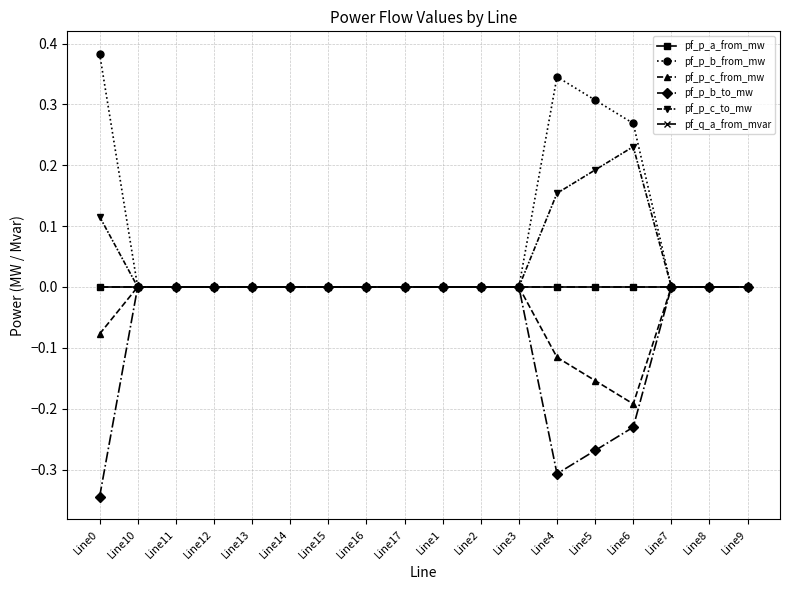

Is this an area chart (filled region under the line)?

No